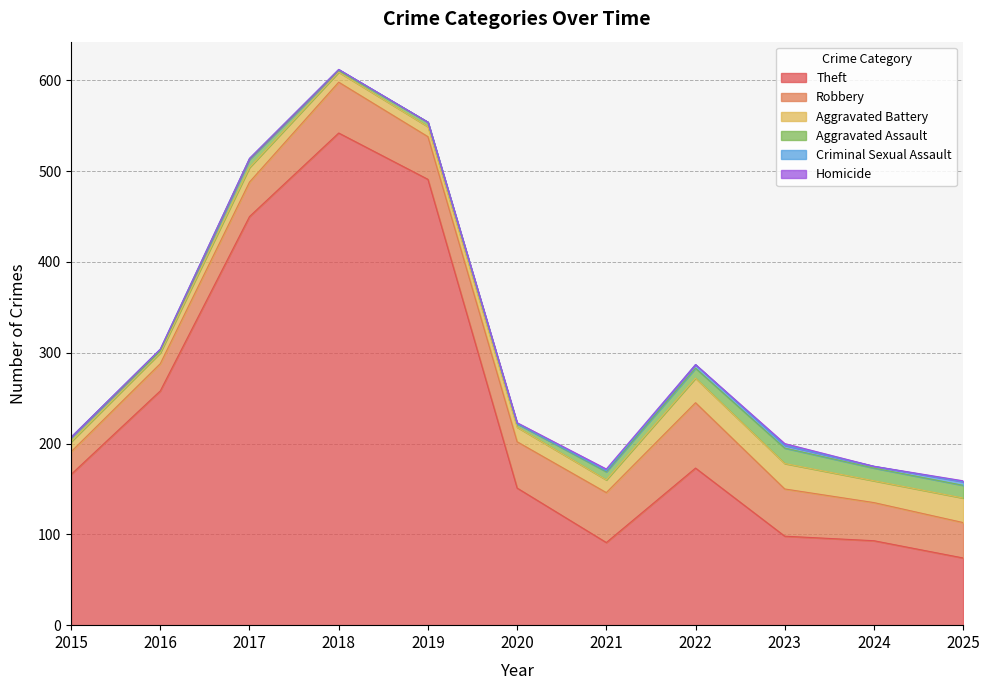

At which label does Robbery first exceed 47?

2018